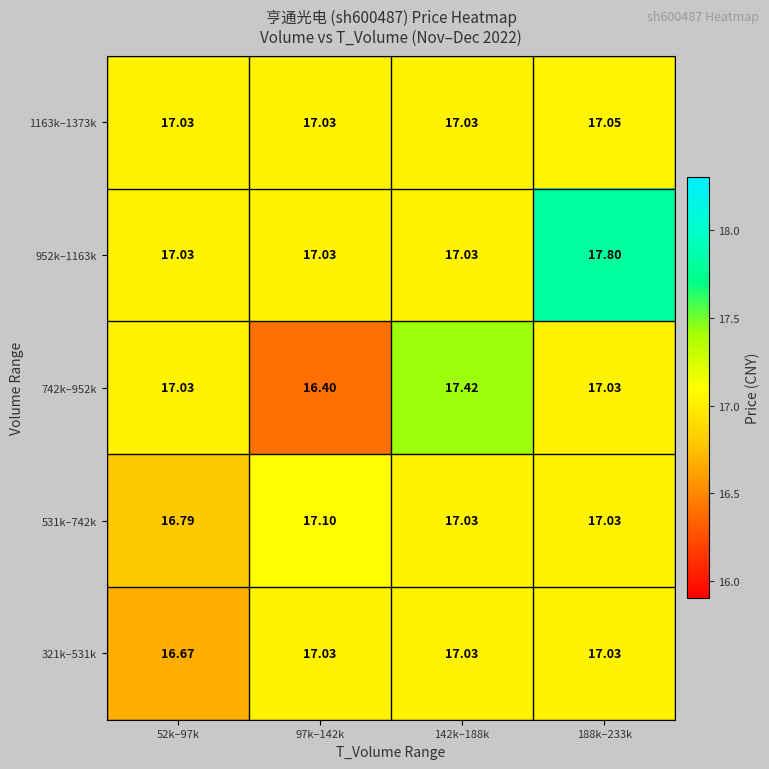

Which category has the highest value across all series?

188k–233k